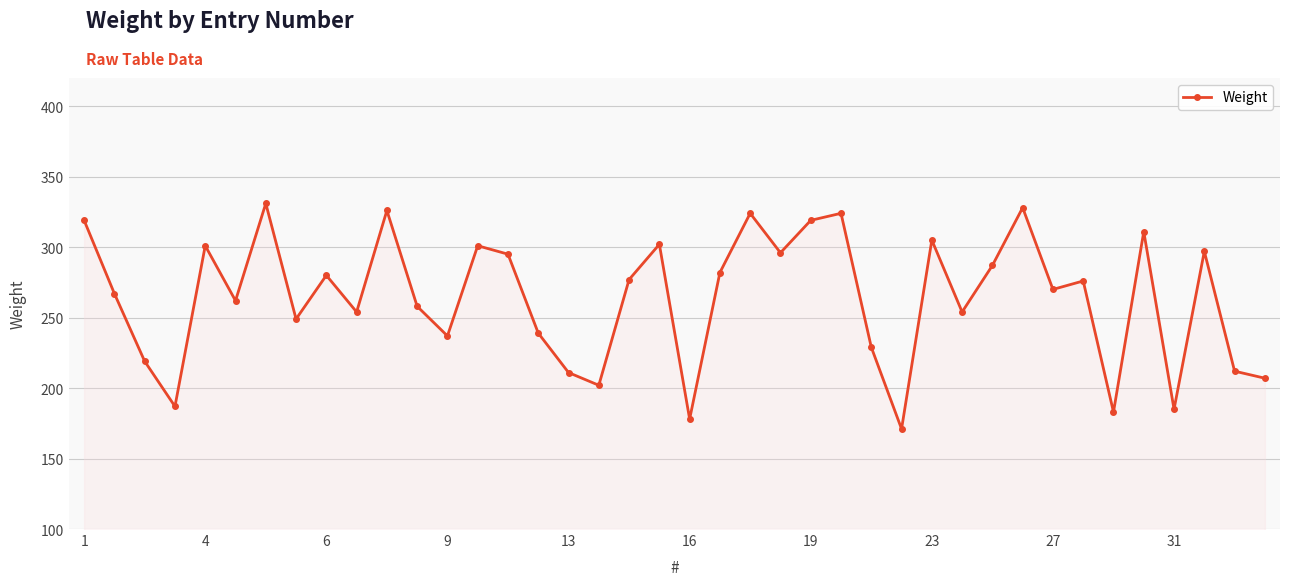

What is the difference between the maximum and minimum values?

160